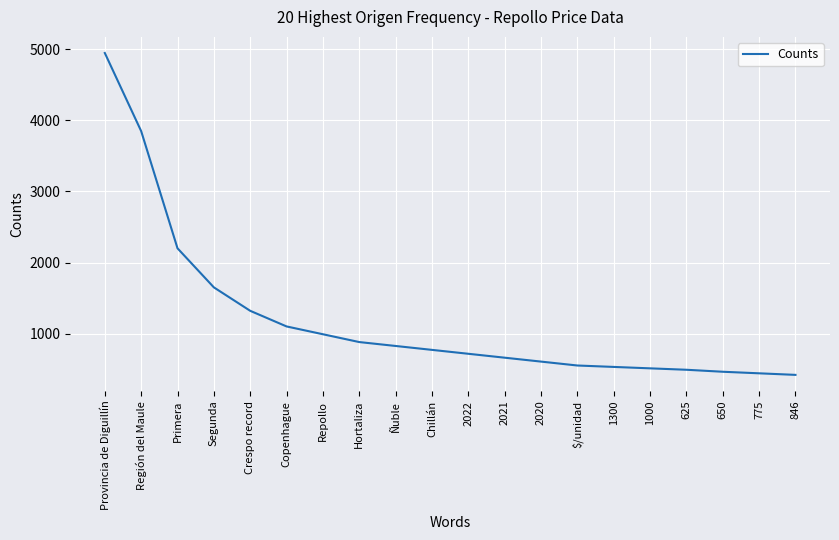

What position from the right is 2022?

10